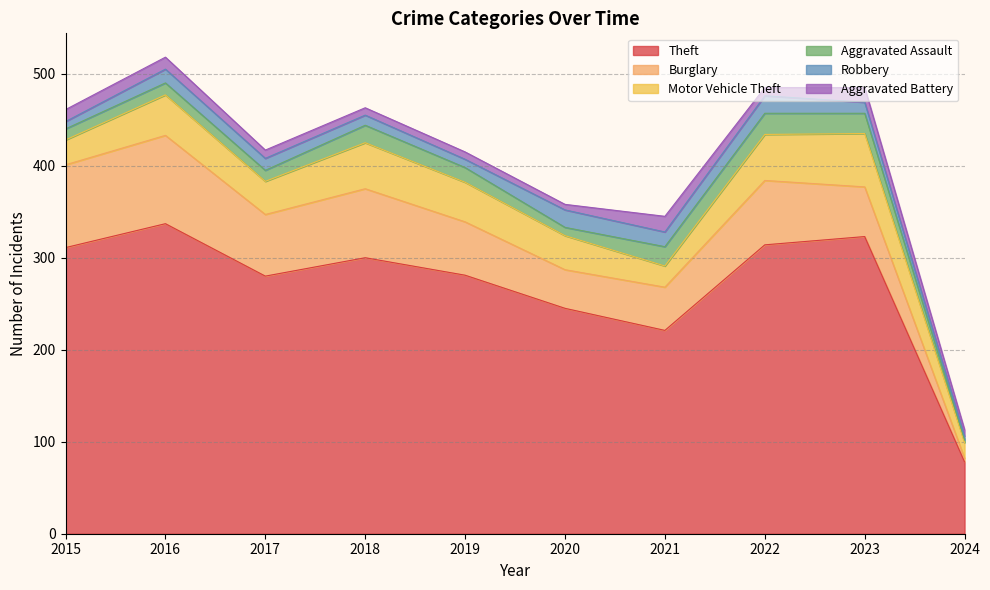

What is the average value of the Robbery series?

13